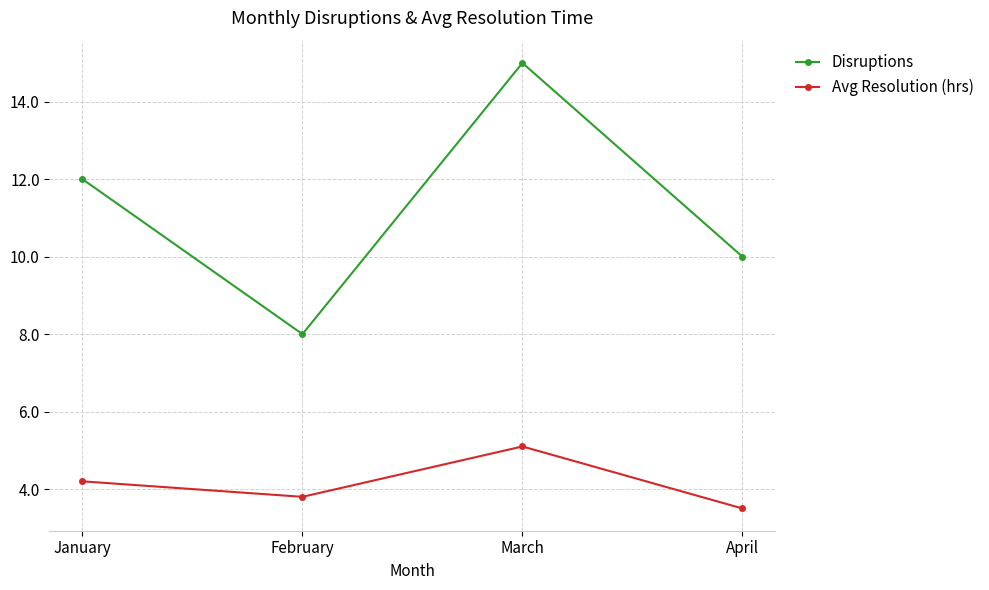

What is the difference between the maximum and minimum values in the Avg Resolution (hrs) series?

1.6